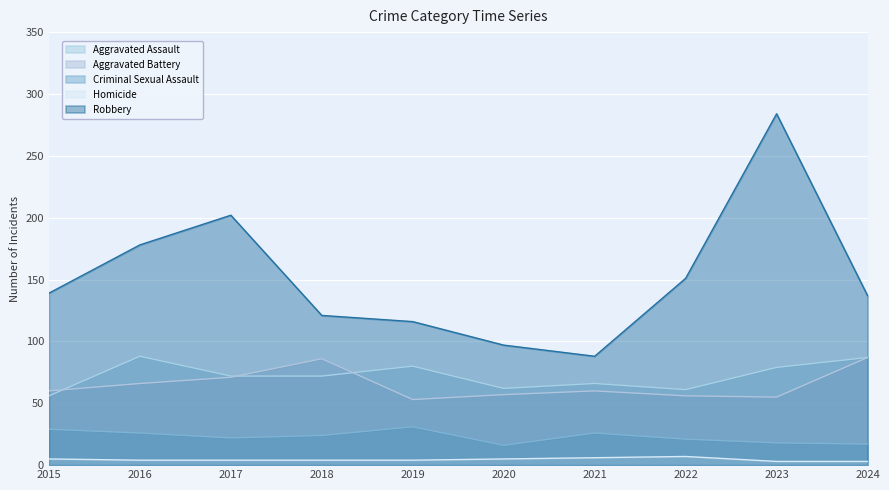

How many data points in Aggravated Assault are above 72?

4